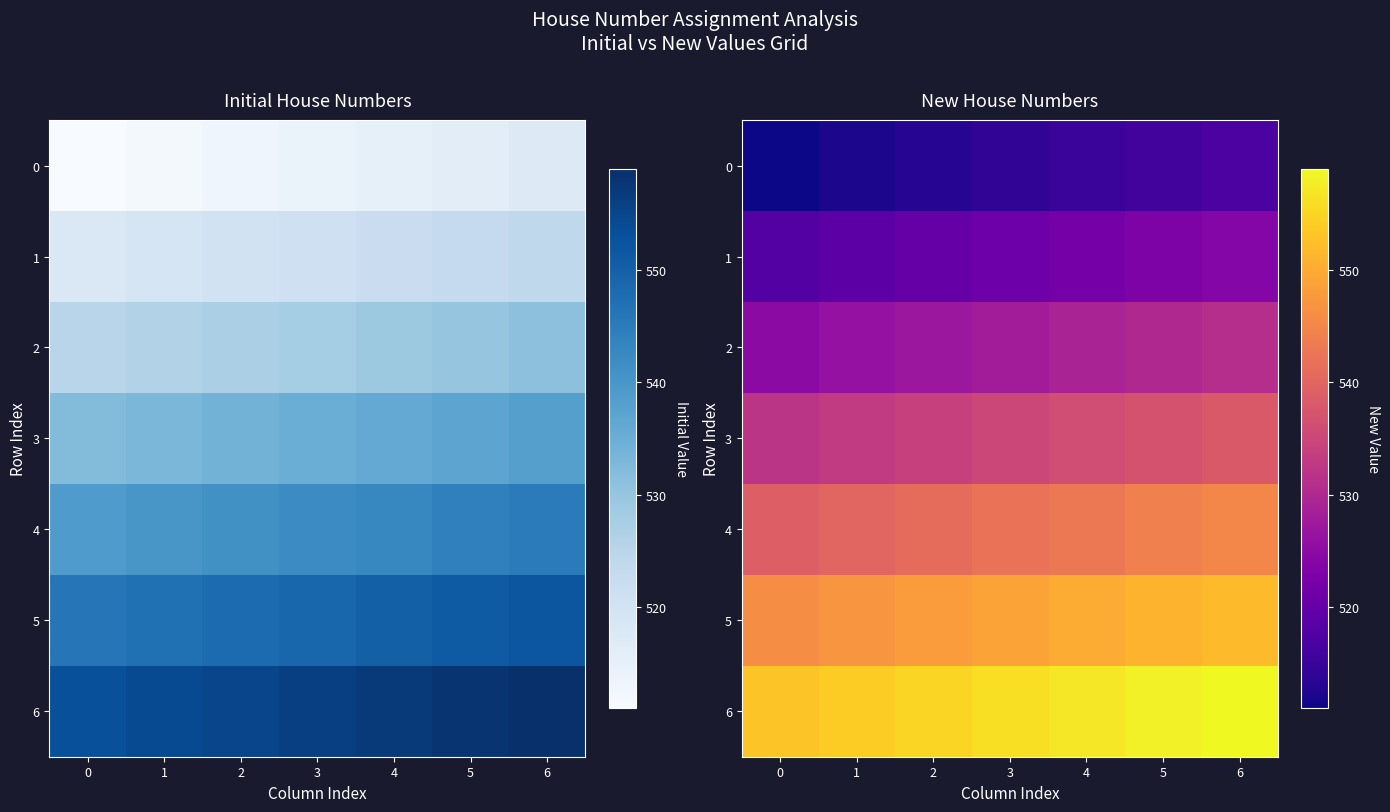

Which label corresponds to the largest value in the chart?

6